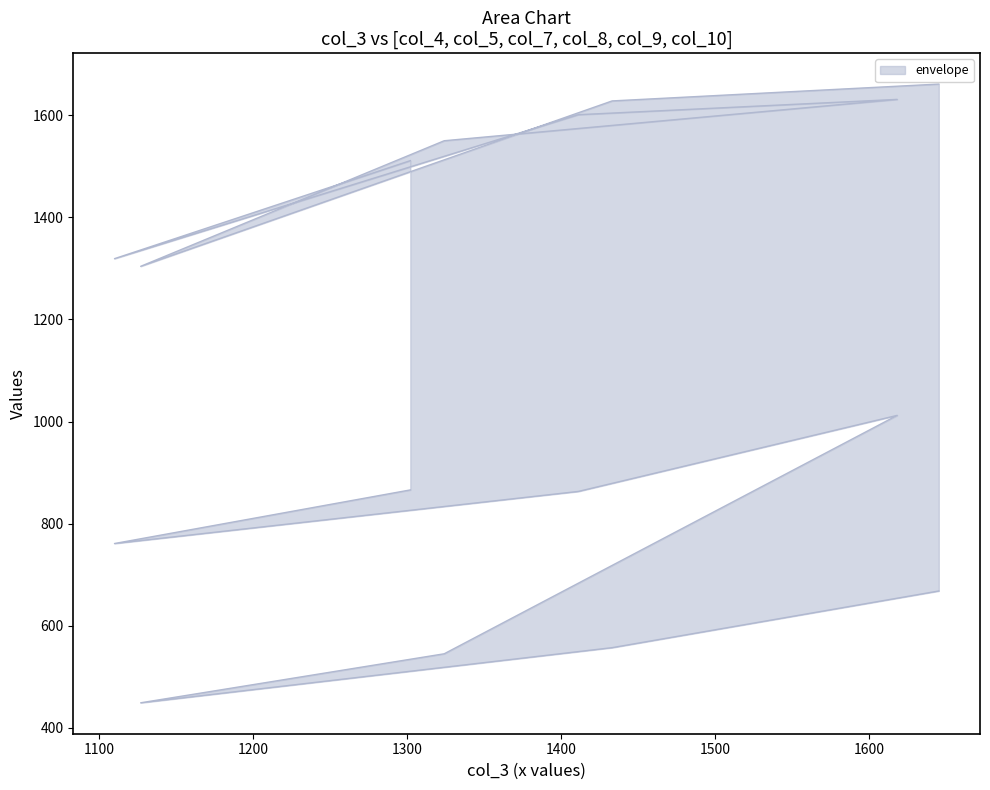

At which label does col_7 reach its minimum?

1324